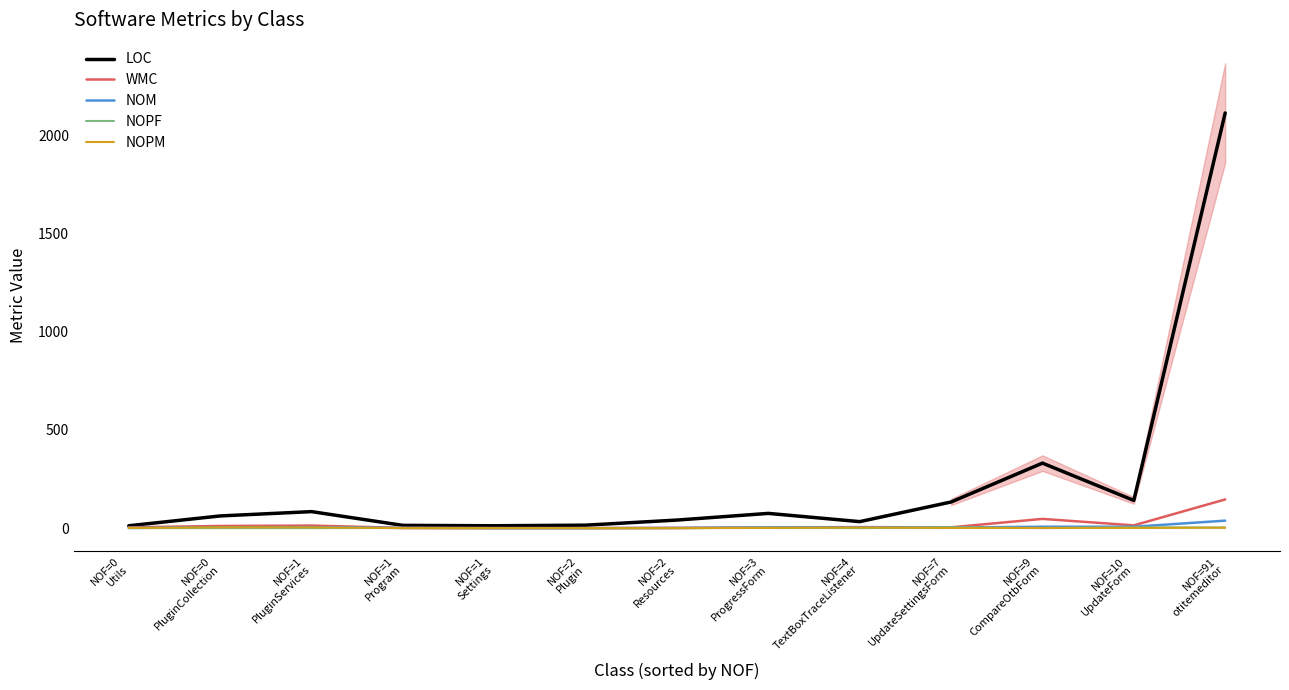

True or false: WMC and NOPF intersect in this chart.

False